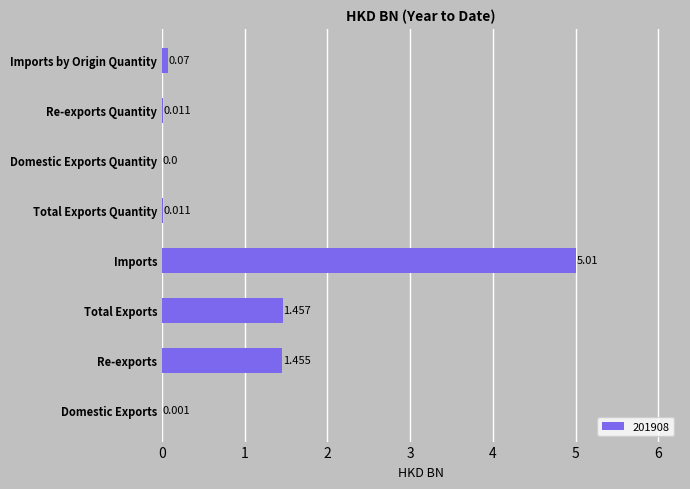

Between Total Exports Quantity and Domestic Exports Quantity, which is larger?

Total Exports Quantity